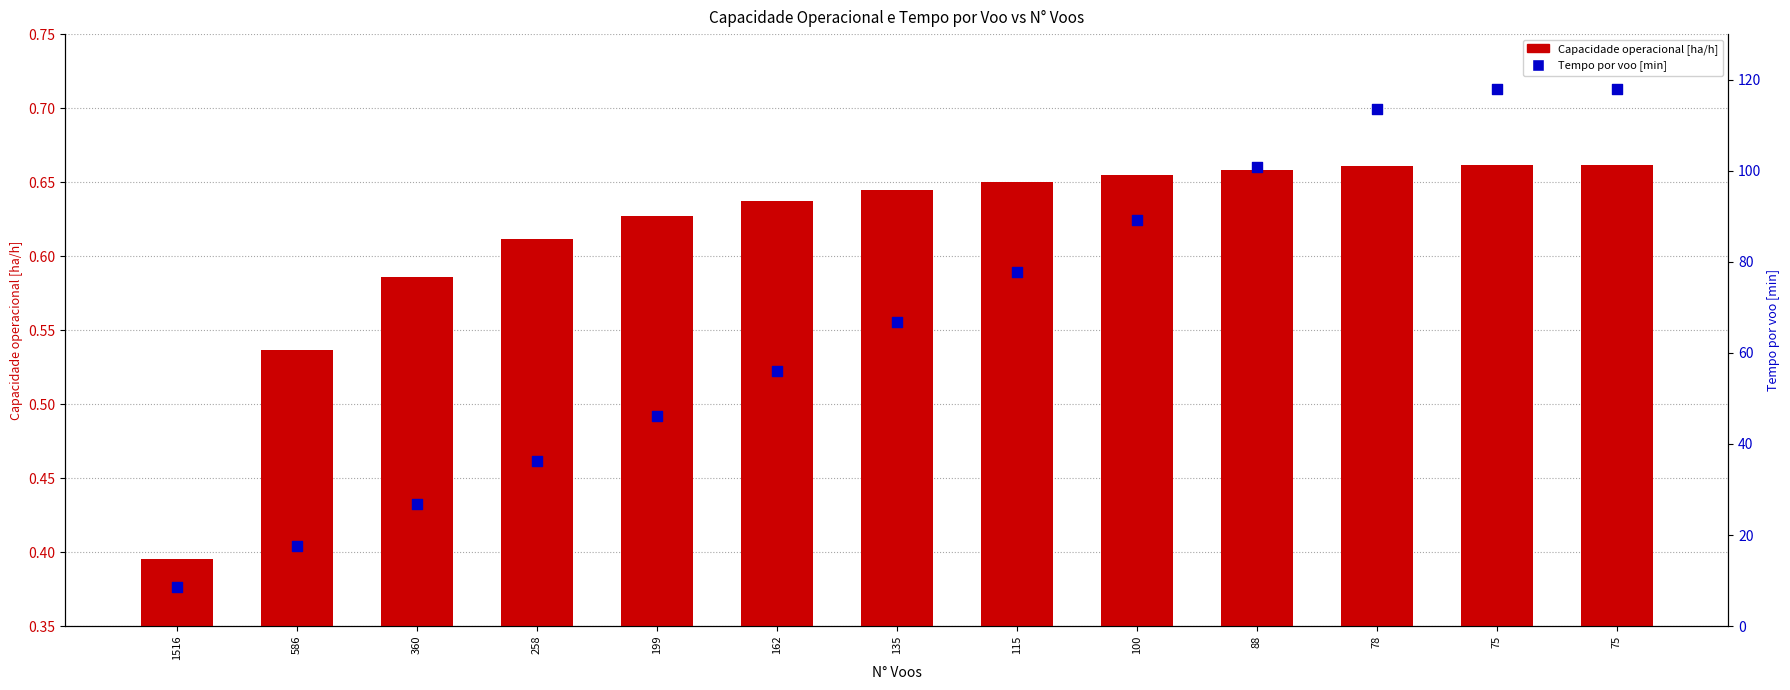

Is the value of Capacidade operacional [ha/h] at 360 greater than the value of Tempo por voo [min] at 100?

No